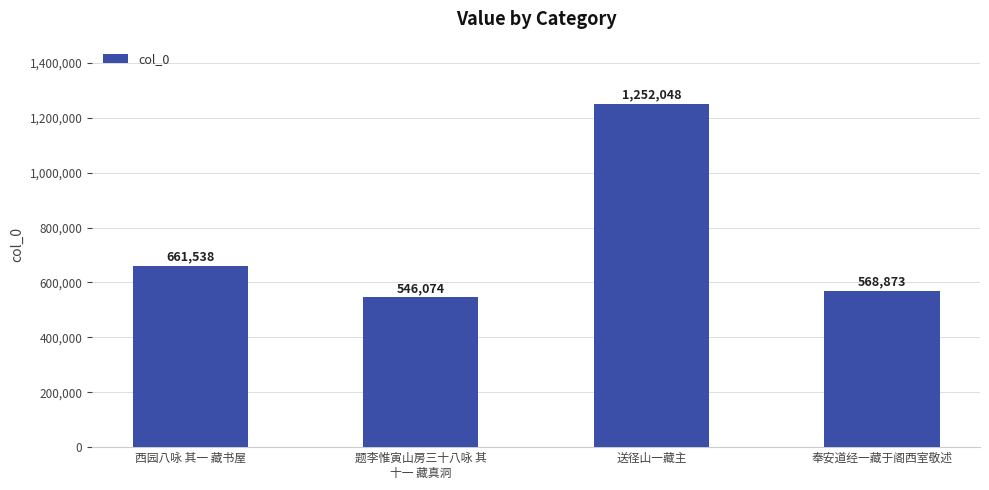

What is the sum of the values at 奉安道经一藏于阁西室敬述 and 题李惟寅山房三十八咏 其
十一 藏真洞?

1114947